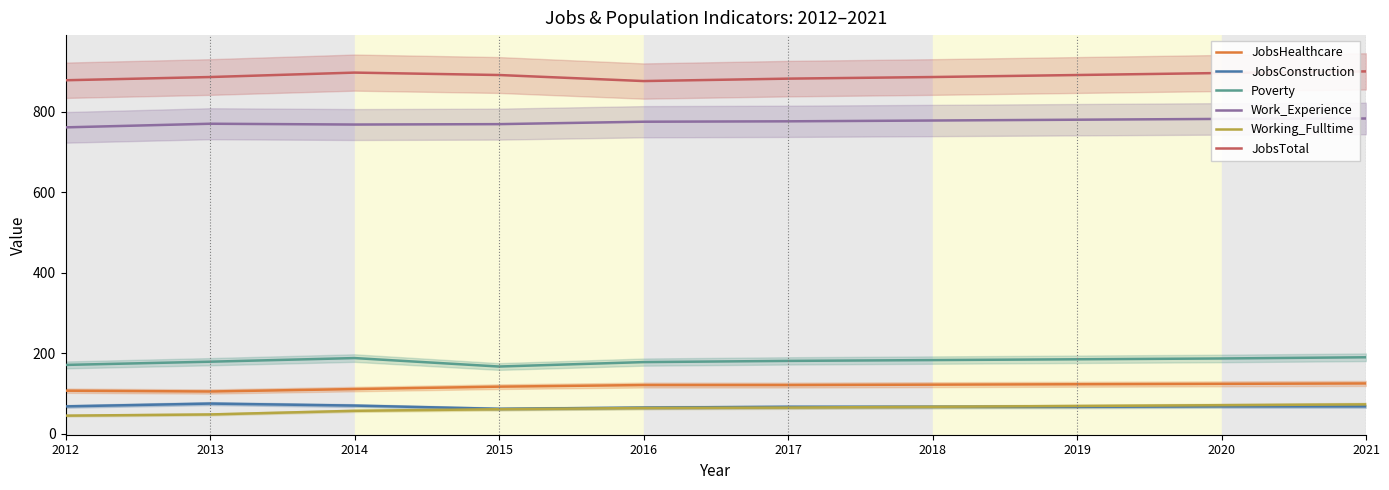

What is the sum of the Working_Fulltime values at 2014 and 2021?

130